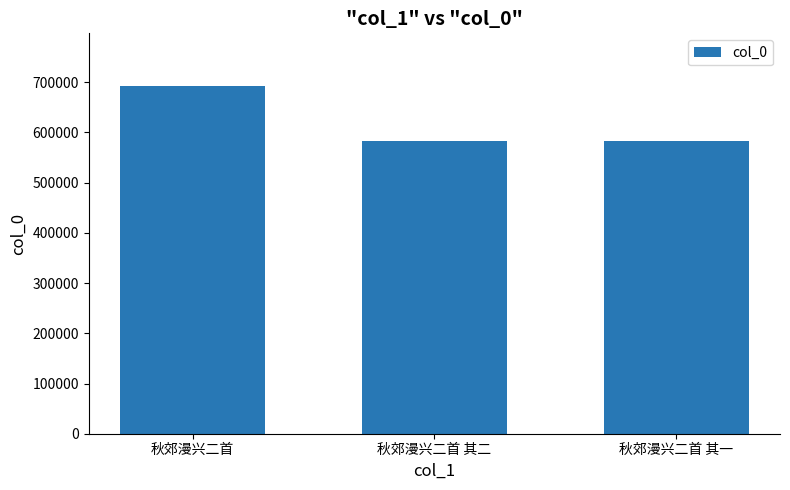

What position from the left is 秋郊漫兴二首 其二?

2